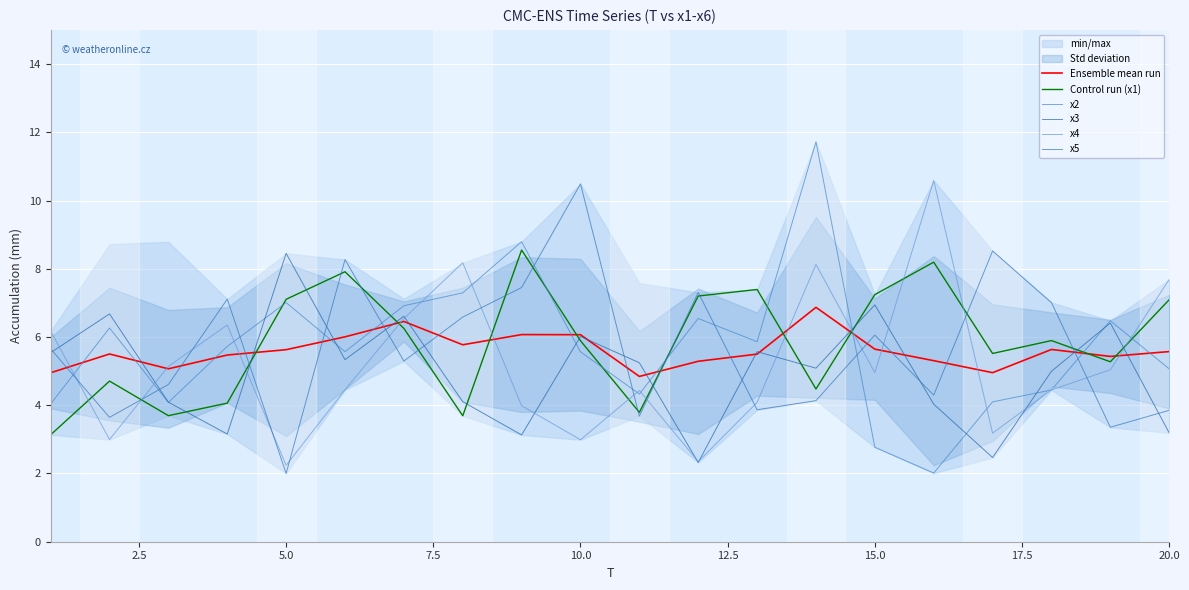

At which label is x5 closest to 6?

15.0